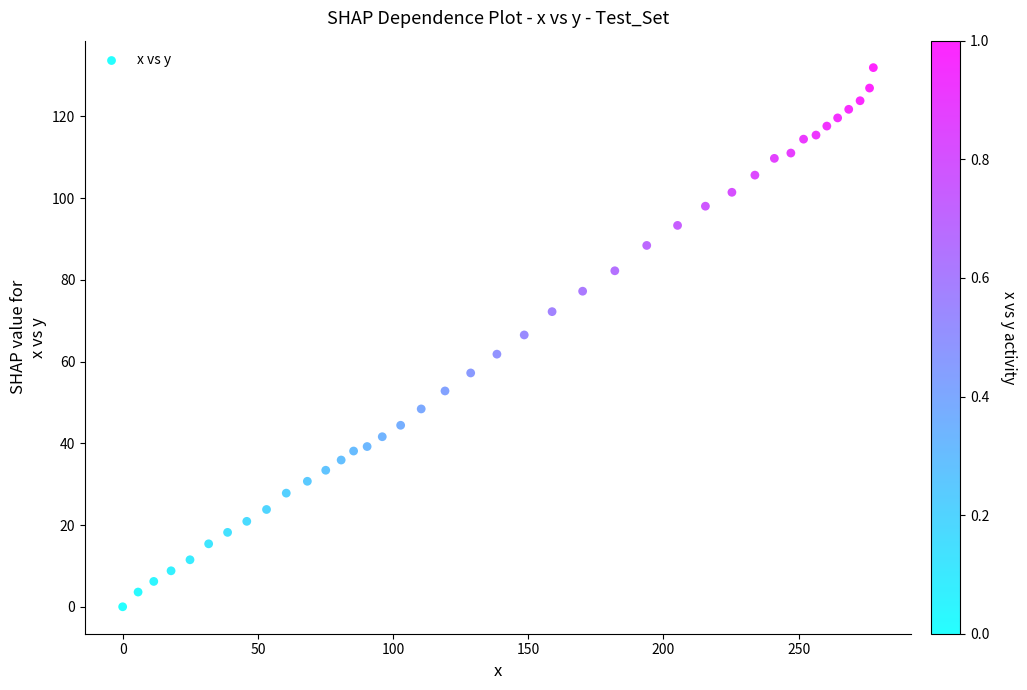

What is the range of Y values (max minus min)?

131.9